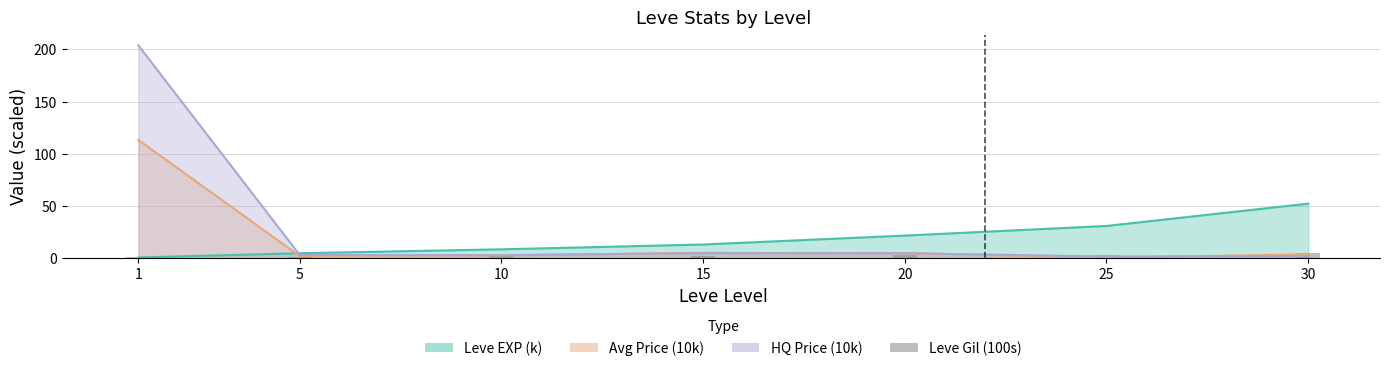

Are the bars horizontal?

No